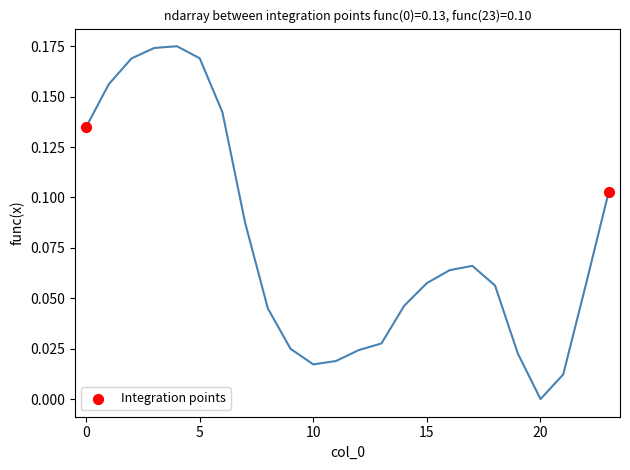

What is the range of X values (max minus min)?

23.0